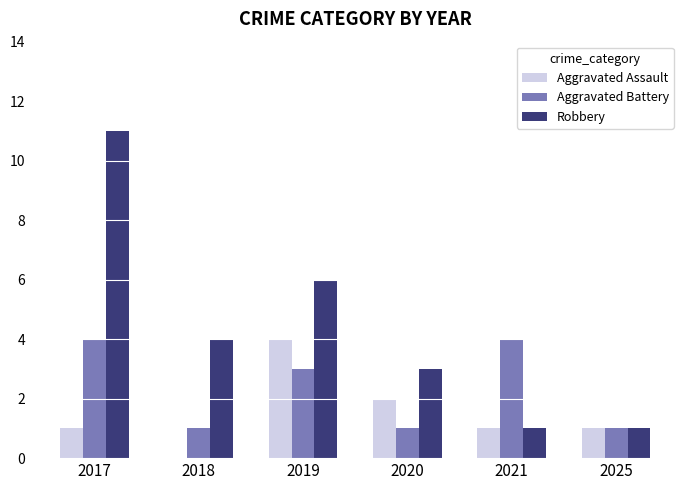

Count the number of categories in the chart.

6